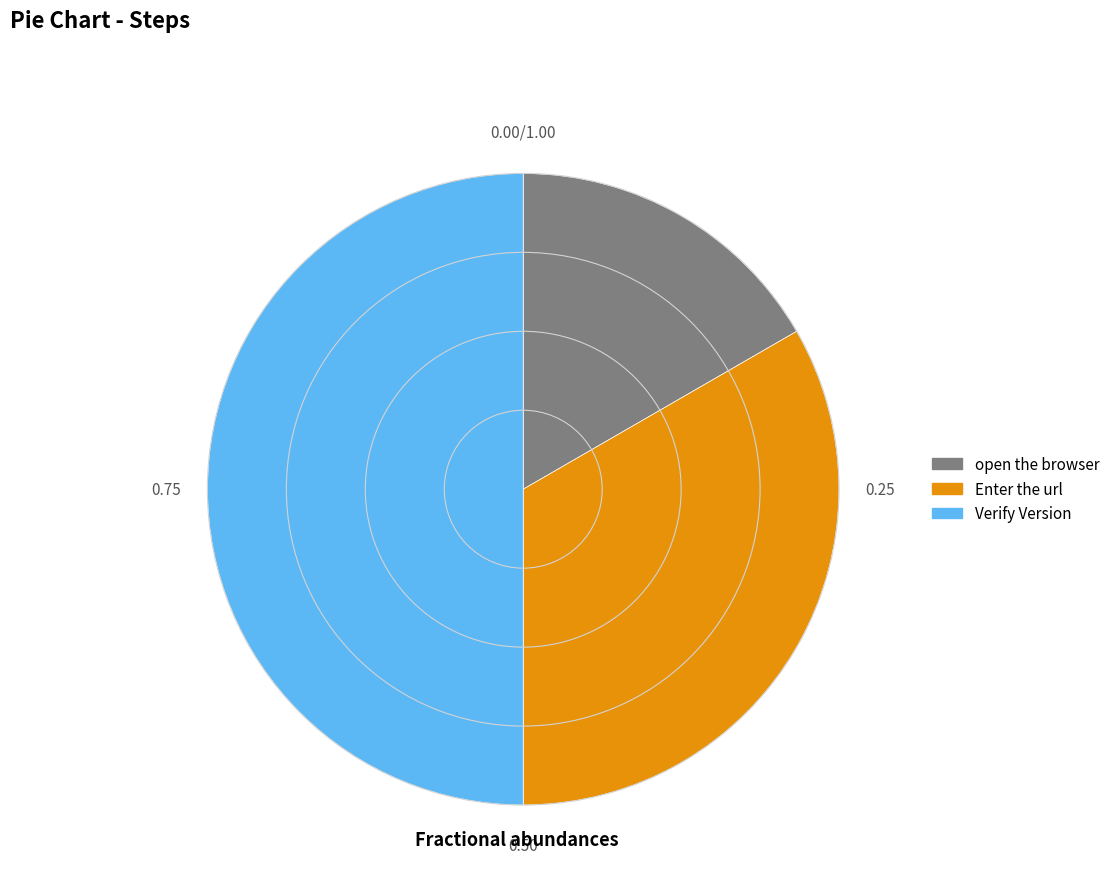

Which has a higher value, Enter the url or Verify Version?

Verify Version